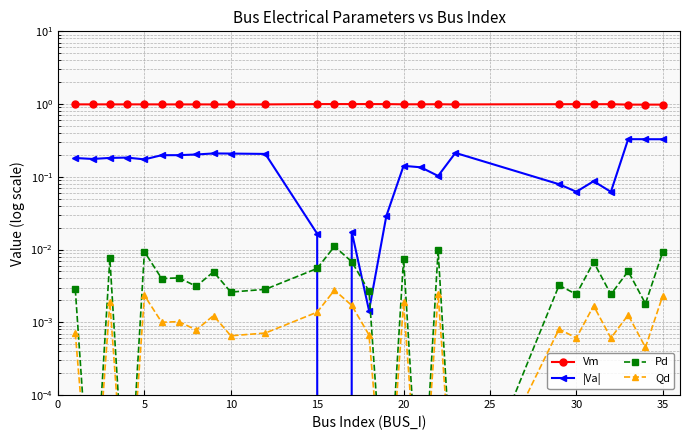

How many values in the |Va| series exceed 0?

26